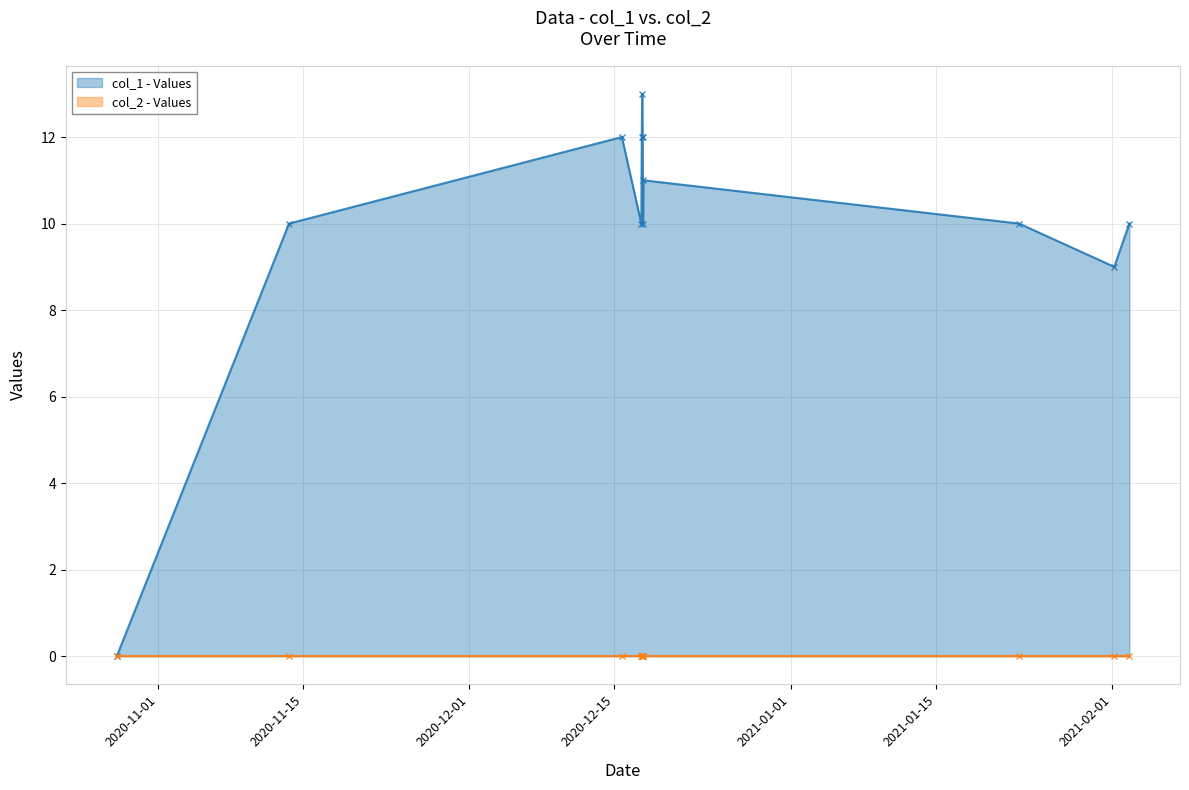

How many data points are less than 10?

2